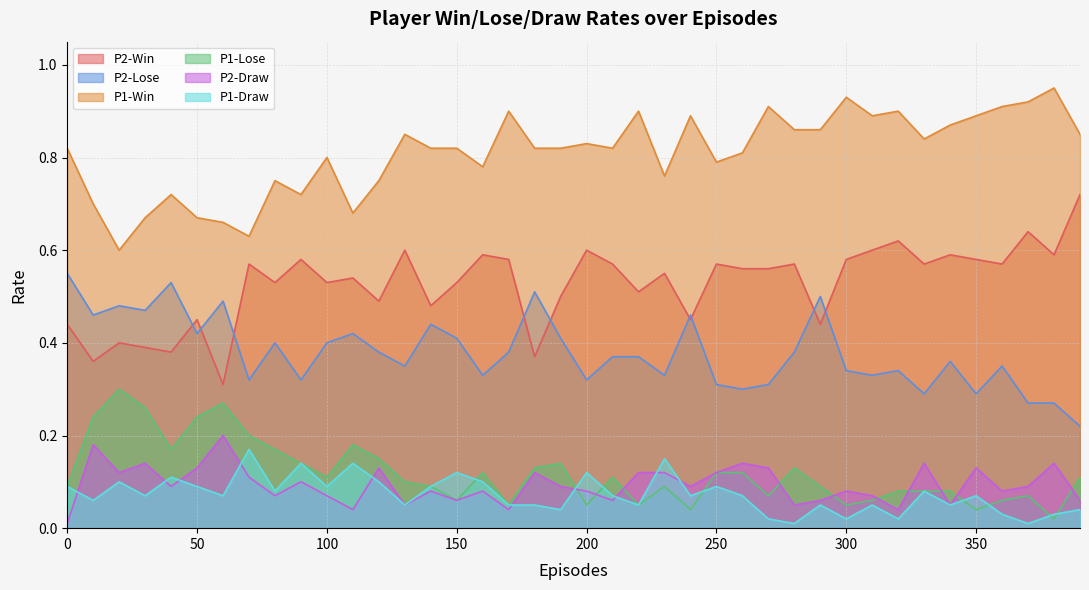

Between 190 and 230, which is larger?

230